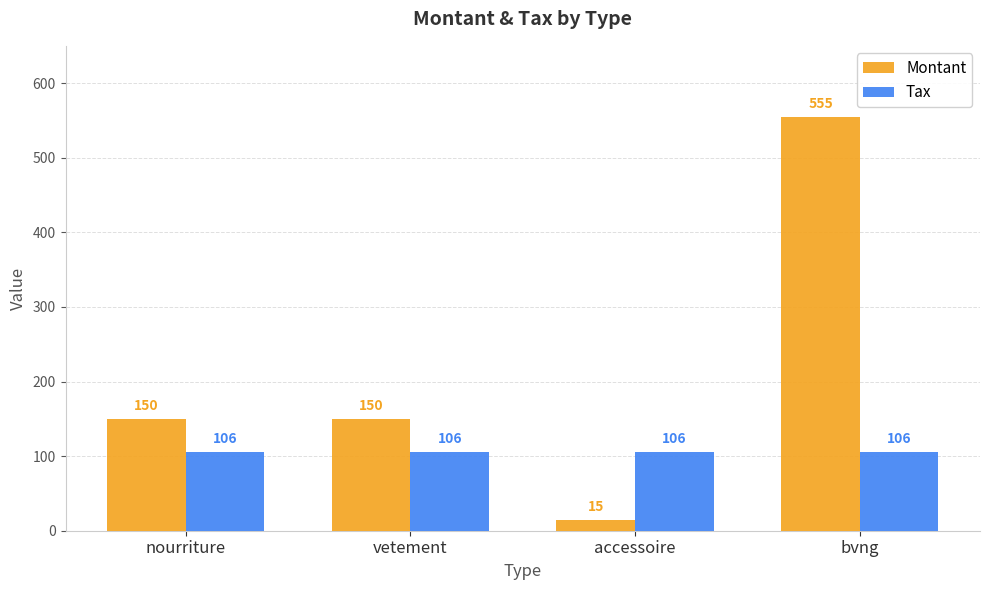

List the series in order of their peak value, highest first.

Montant, Tax